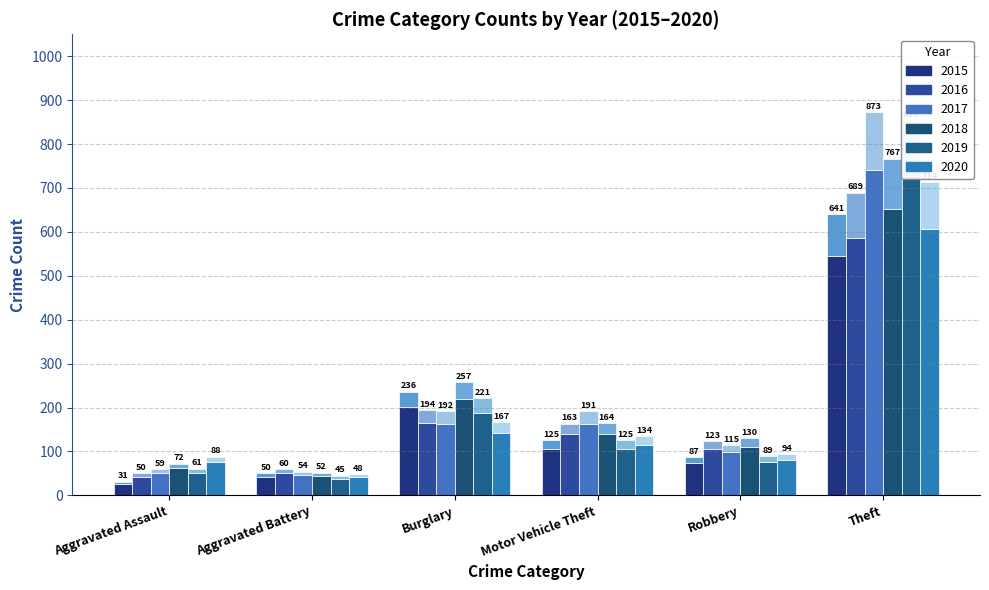

What is the sum of the 2017 values at Burglary and Motor Vehicle Theft?

325.5